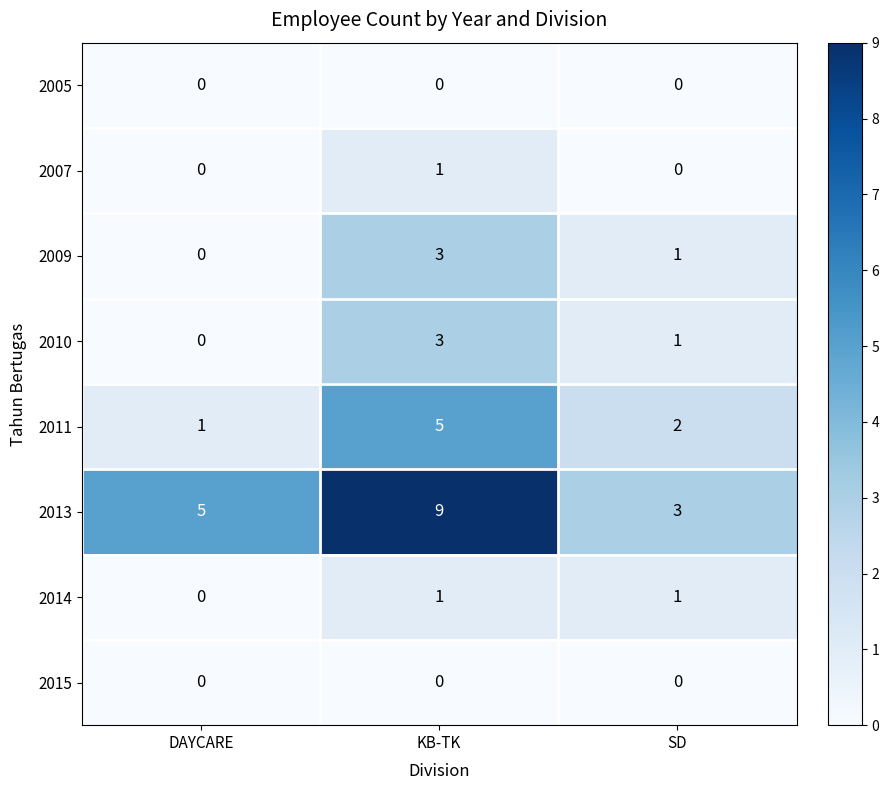

Between DAYCARE and SD, which series saw the biggest shift?

2013